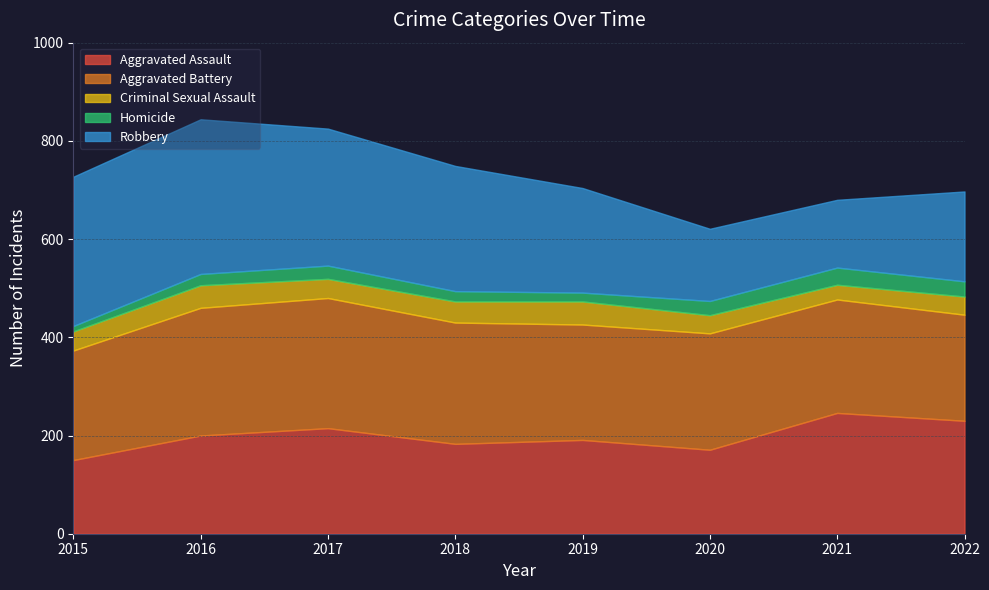

Reading left to right, transcribe all the data shown in this chart.

Aggravated Assault: 2015=150	2016=200	2017=215	2018=183	2019=191	2020=171	2021=246	2022=230
Aggravated Battery: 2015=223	2016=260	2017=265	2018=247	2019=235	2020=237	2021=231	2022=216
Criminal Sexual Assault: 2015=39	2016=46	2017=39	2018=43	2019=47	2020=37	2021=30	2022=37
Homicide: 2015=11	2016=23	2017=27	2018=21	2019=18	2020=29	2021=35	2022=31
Robbery: 2015=304	2016=315	2017=279	2018=255	2019=213	2020=147	2021=138	2022=183